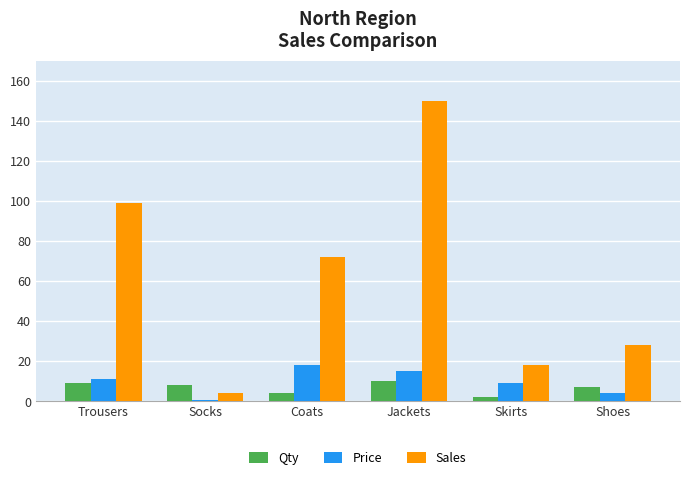

Where is Price nearest to the value 9?

Skirts